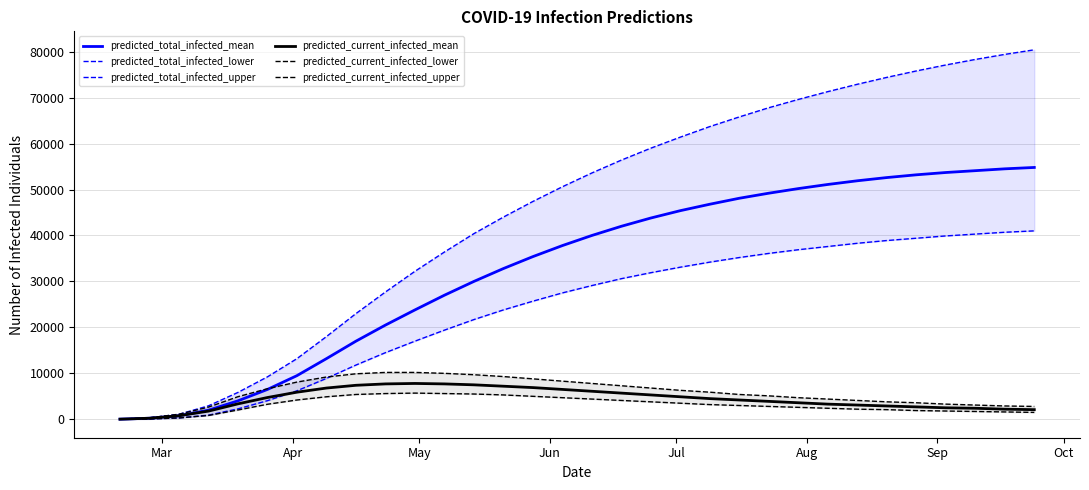

How many series are shown in this chart?

6